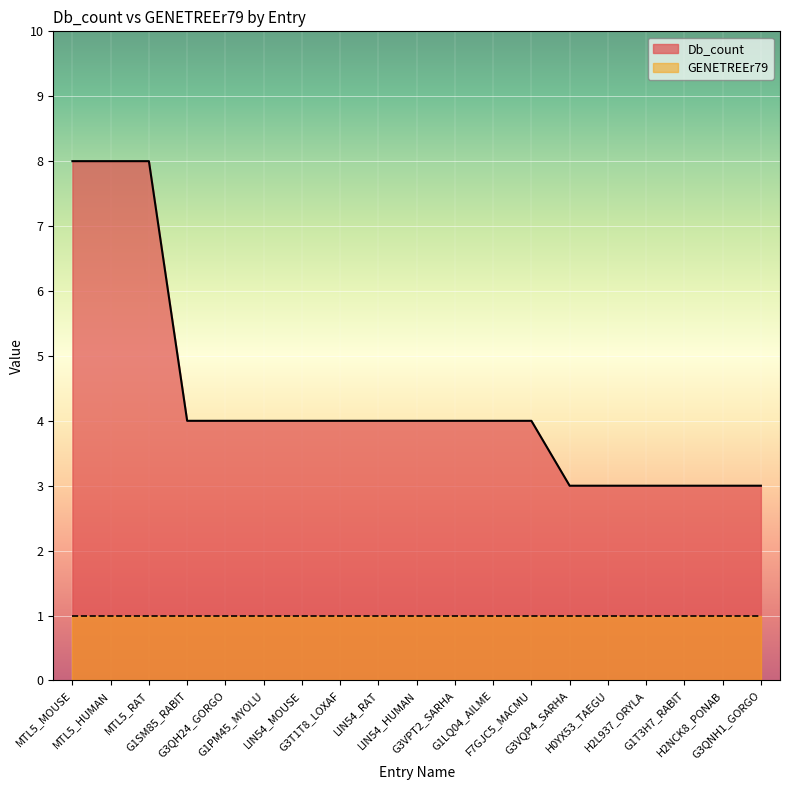

At which category does the chart reach its minimum across all series?

G3VQP4_SARHA